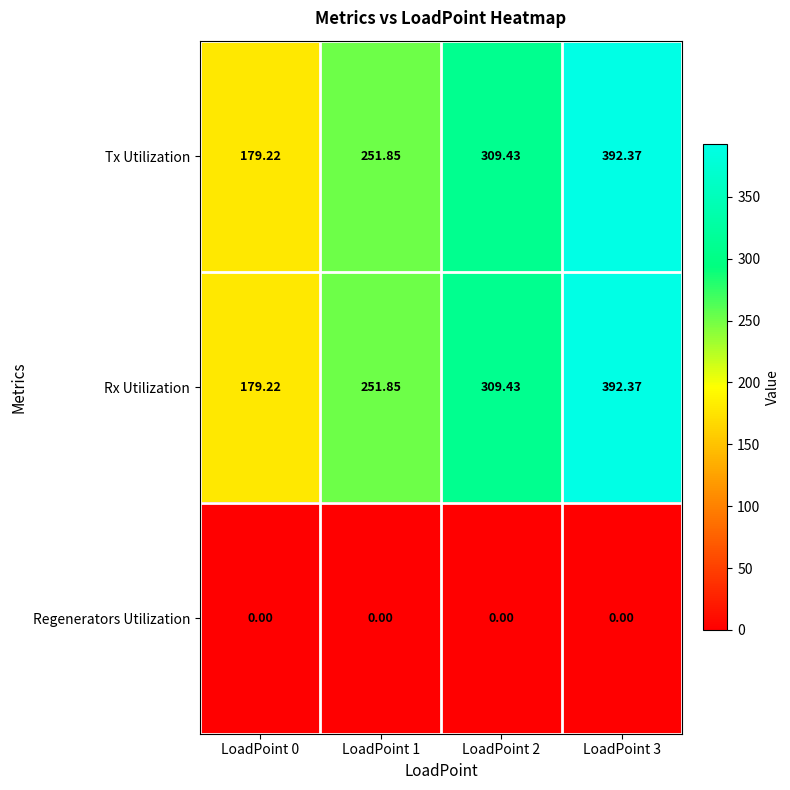

Reading left to right, list all the values displayed in this chart.

Tx Utilization: LoadPoint 0=179.2	LoadPoint 1=251.8	LoadPoint 2=309.4	LoadPoint 3=392.4
Rx Utilization: LoadPoint 0=179.2	LoadPoint 1=251.8	LoadPoint 2=309.4	LoadPoint 3=392.4
Regenerators Utilization: LoadPoint 0=0.0	LoadPoint 1=0.0	LoadPoint 2=0.0	LoadPoint 3=0.0